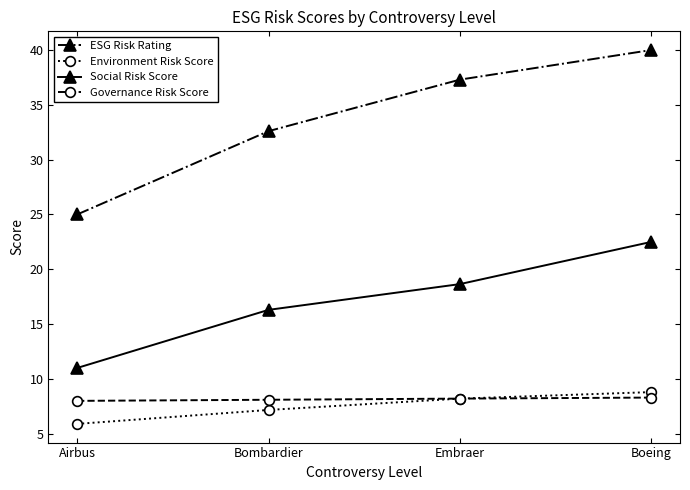

Is this an area chart (filled region under the line)?

No